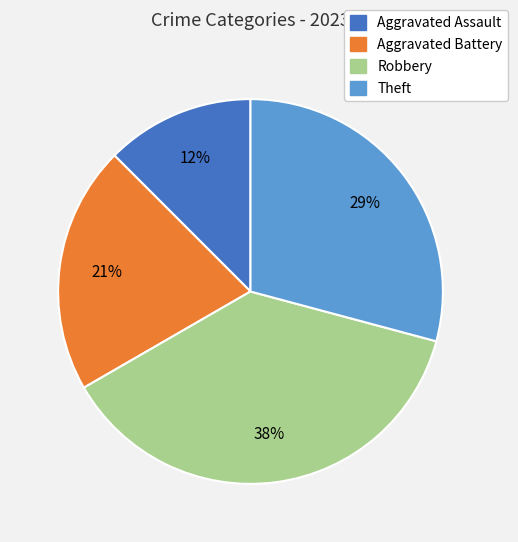

True or false: Aggravated Battery accounts for 21% of the total.

True